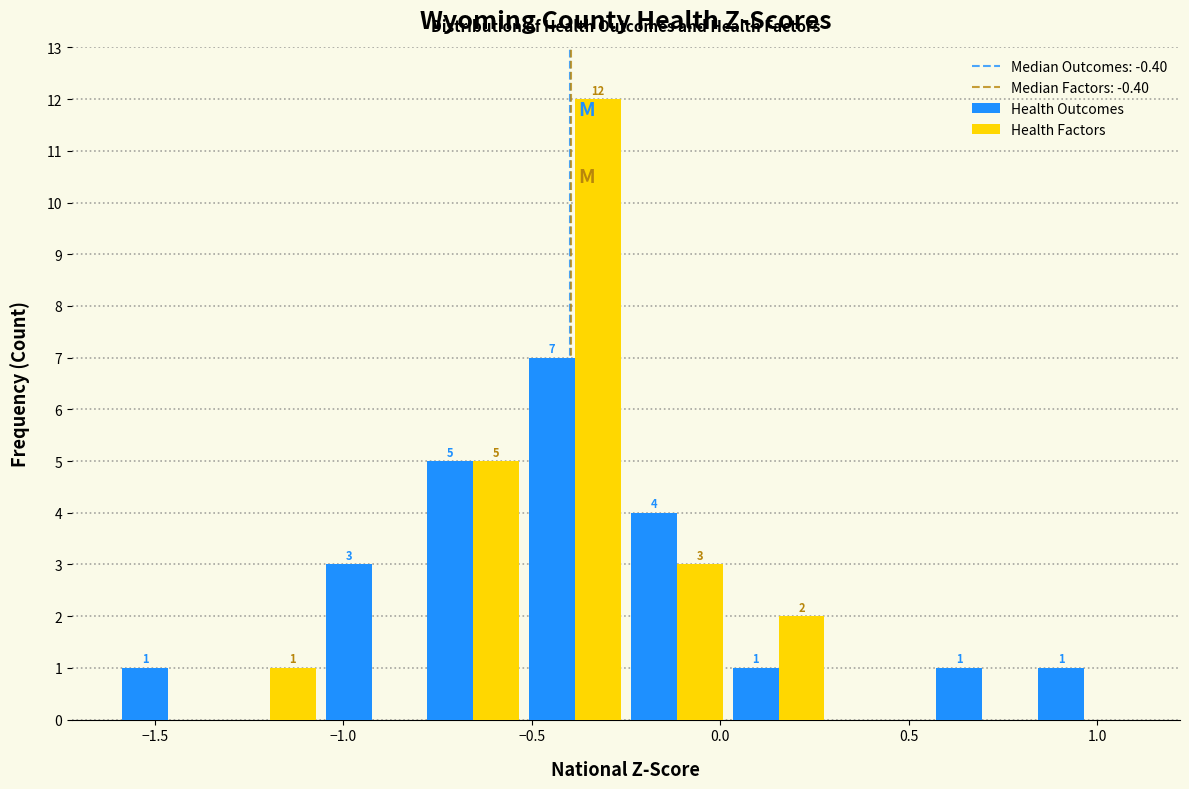

In the Health Factors series, which range on the x-axis has the tallest bar?

-0.52 to -0.25